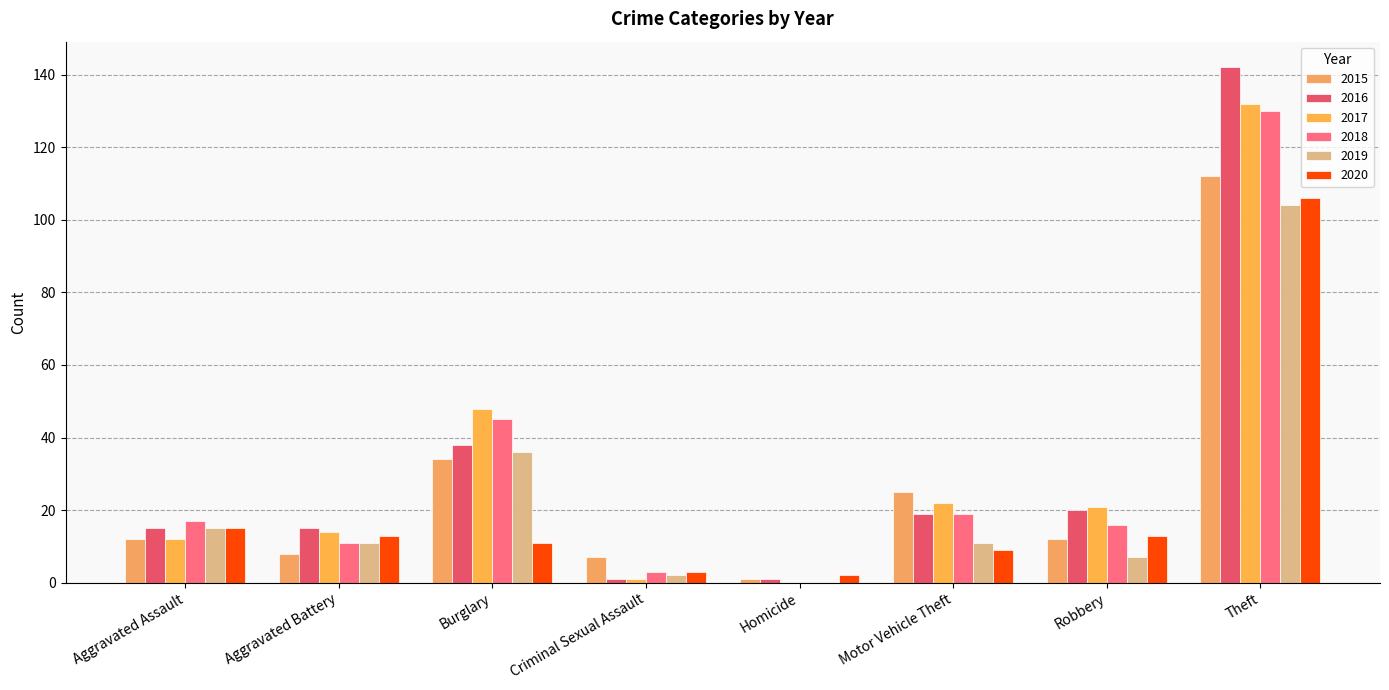

Where does the 2016 series first go above 19?

Burglary